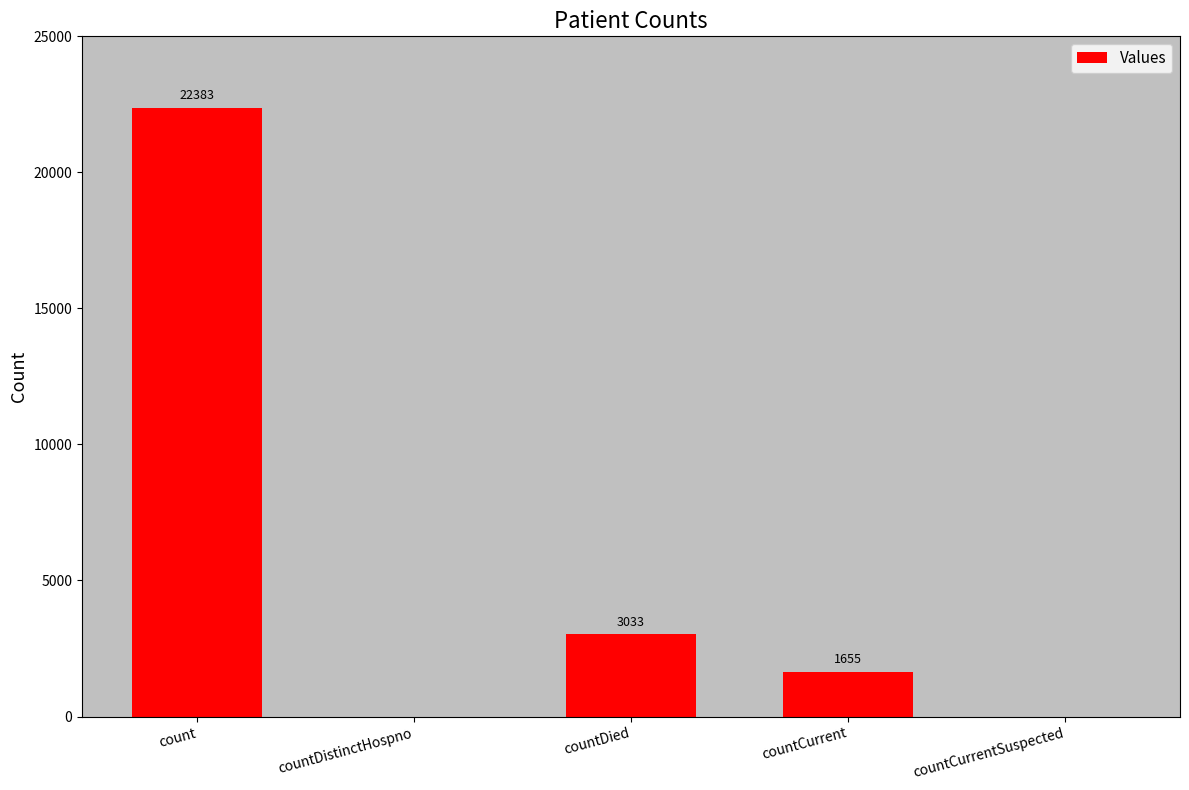

Which has a higher value, countDied or countCurrent?

countDied